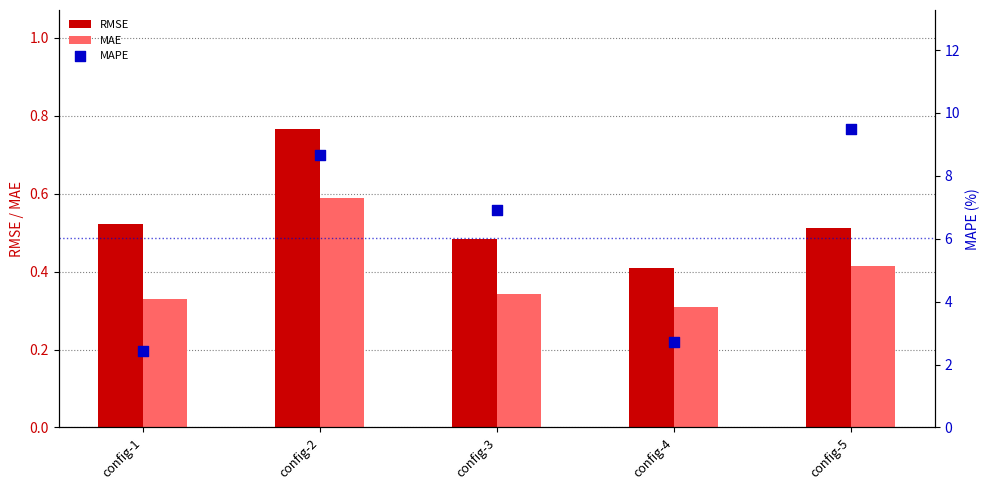

What are all the series names shown in the legend?

RMSE, MAE, MAPE